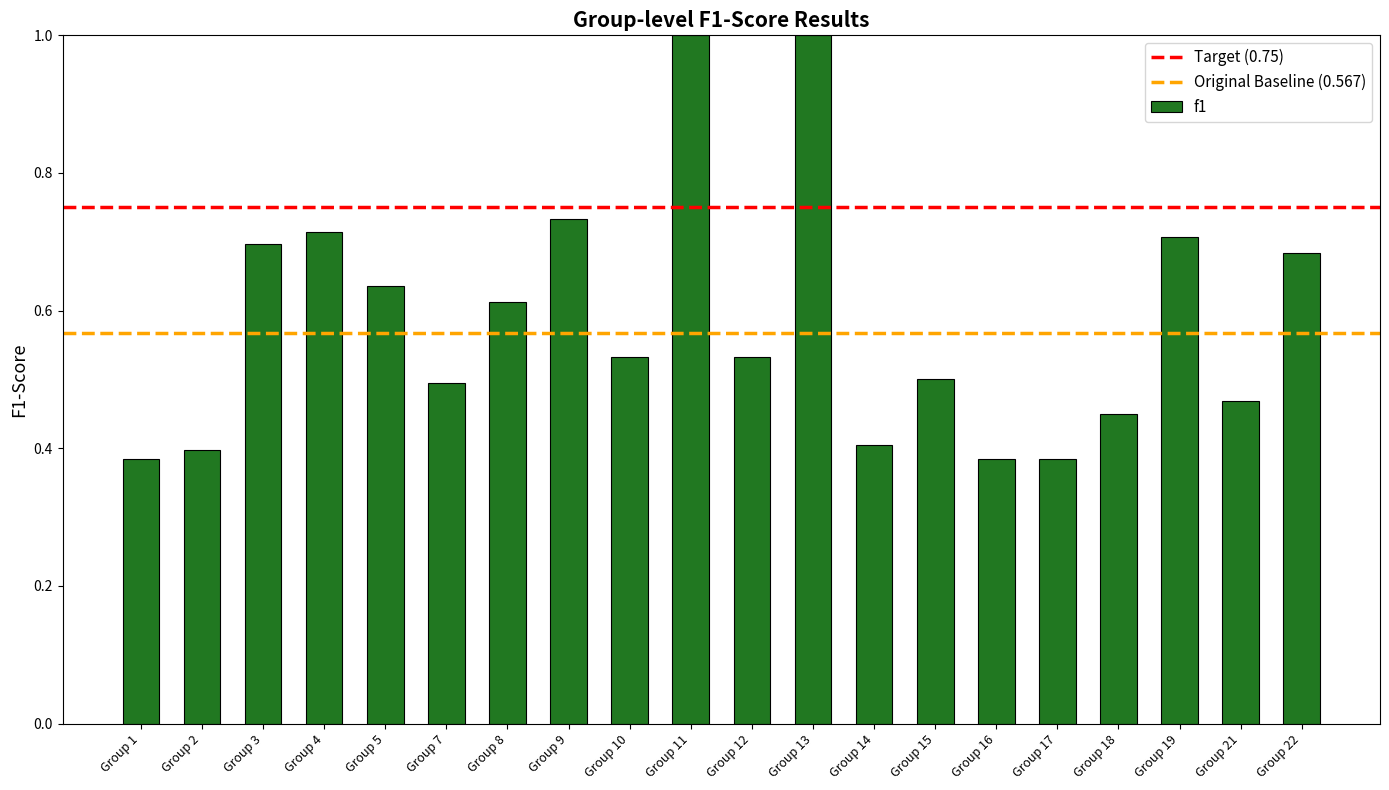

What is the sum of the values at Group 19 and Group 17?

1.1